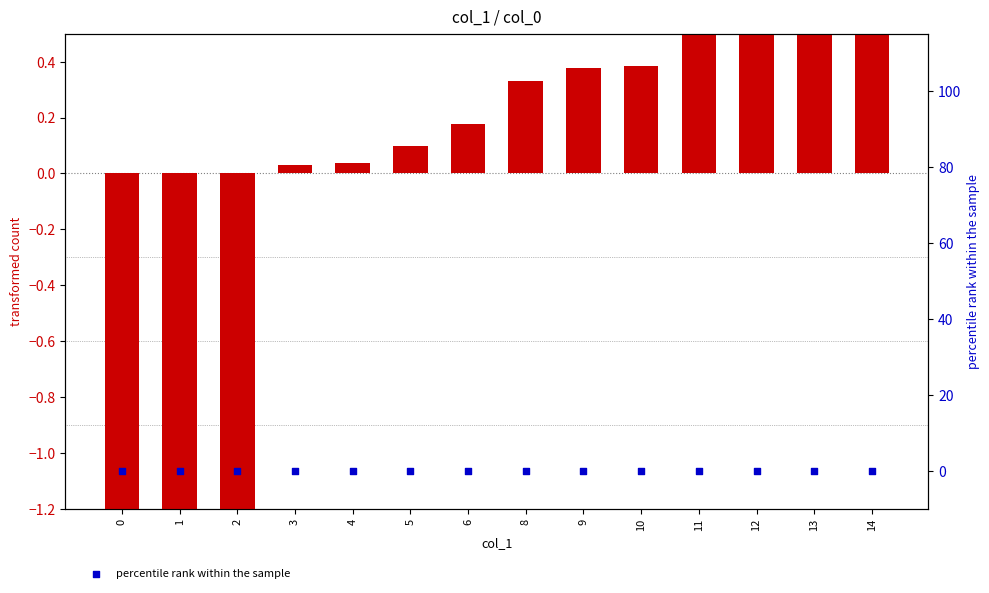

At which category is the sum across all series the highest?

14